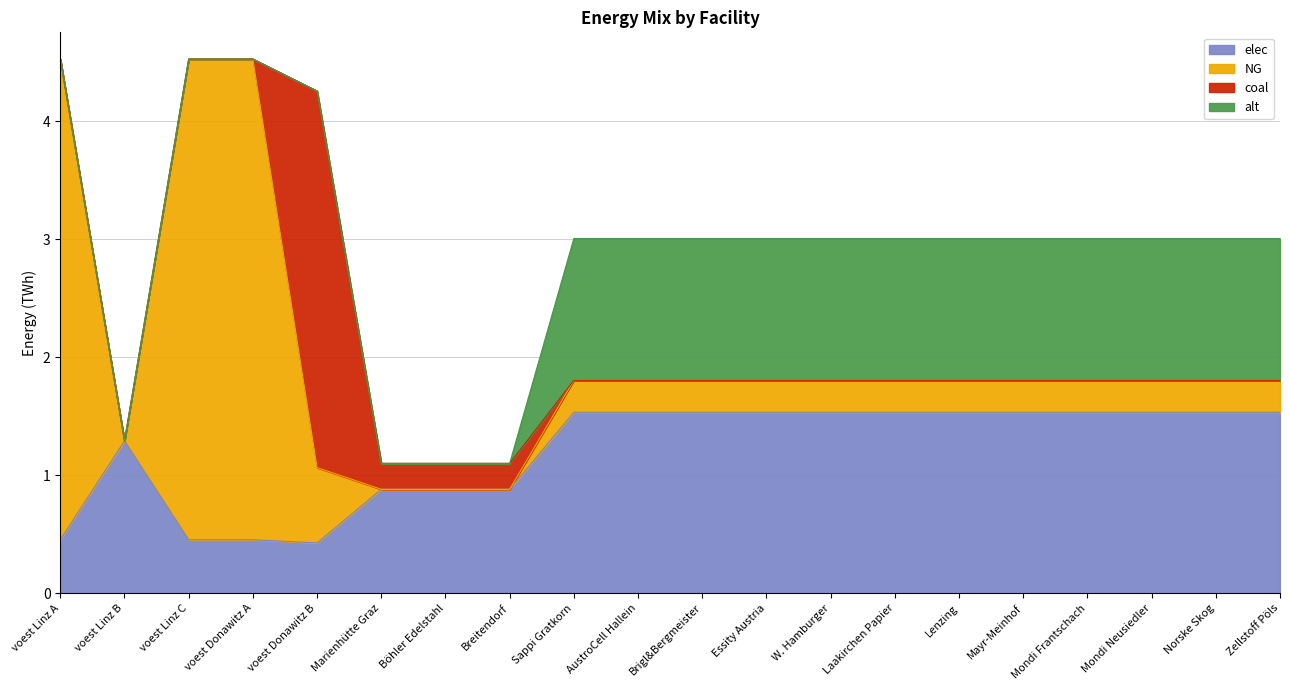

What is the difference between the elec values at voest Linz B and Lenzing?

0.2